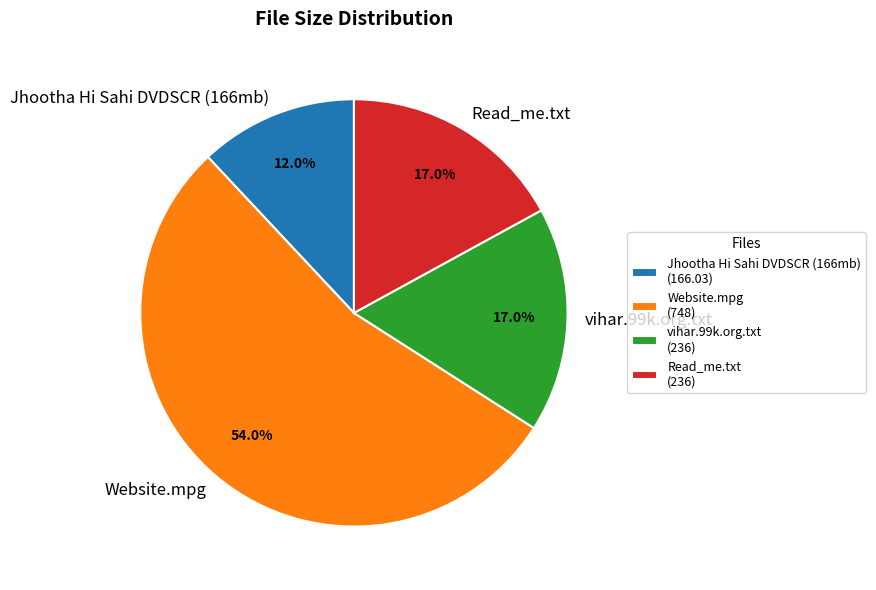

Approximately how many times larger is the value at Read_me.txt compared to Website.mpg?

0.3